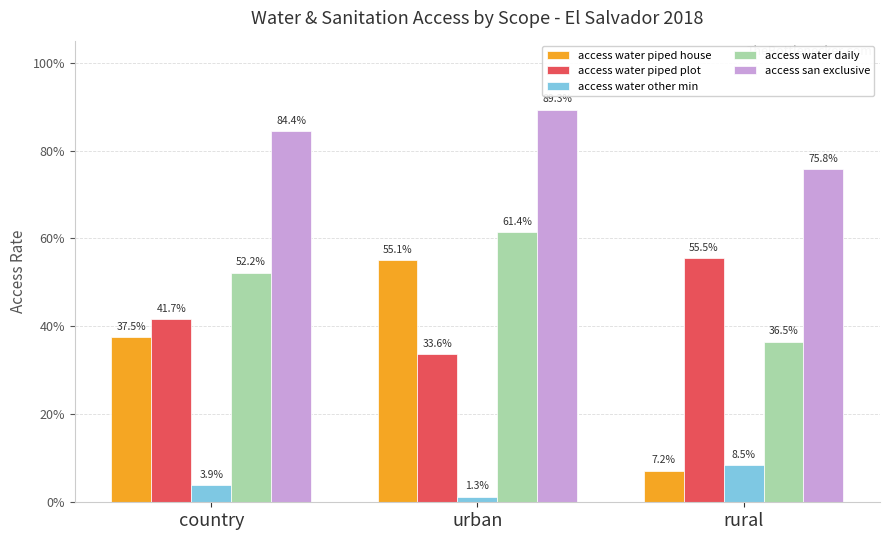

Reading left to right, extract all data points from this chart.

access water piped house: country=0.4	urban=0.6	rural=0.1
access water piped plot: country=0.4	urban=0.3	rural=0.6
access water other min: country=0.0	urban=0.0	rural=0.1
access water daily: country=0.5	urban=0.6	rural=0.4
access san exclusive: country=0.8	urban=0.9	rural=0.8